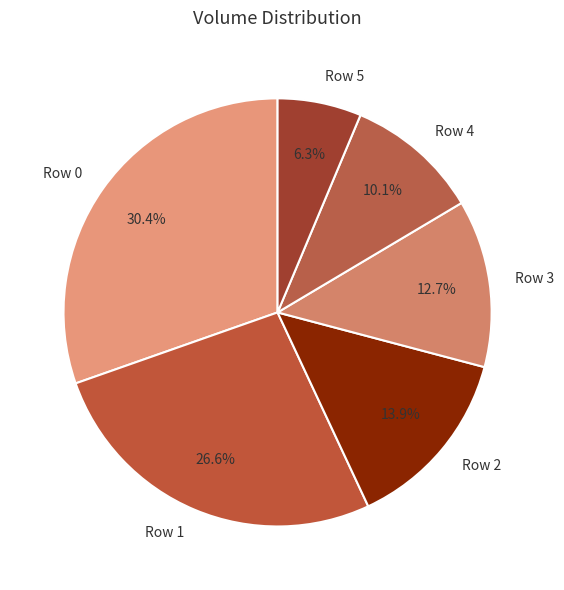

Approximately how many times larger is the value at Row 2 compared to Row 4?

1.4